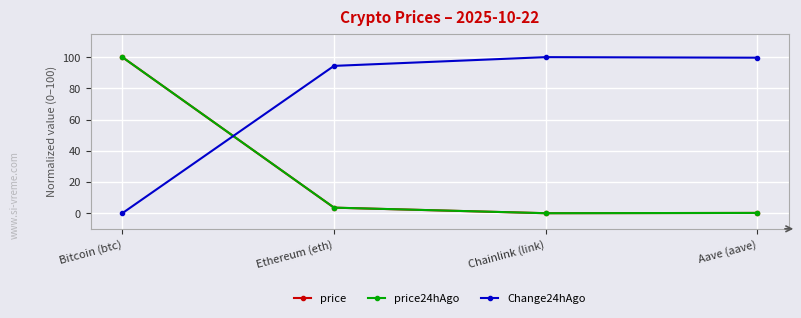

Between Ethereum (eth) and Chainlink (link), which series saw the biggest shift?

Change24hAgo